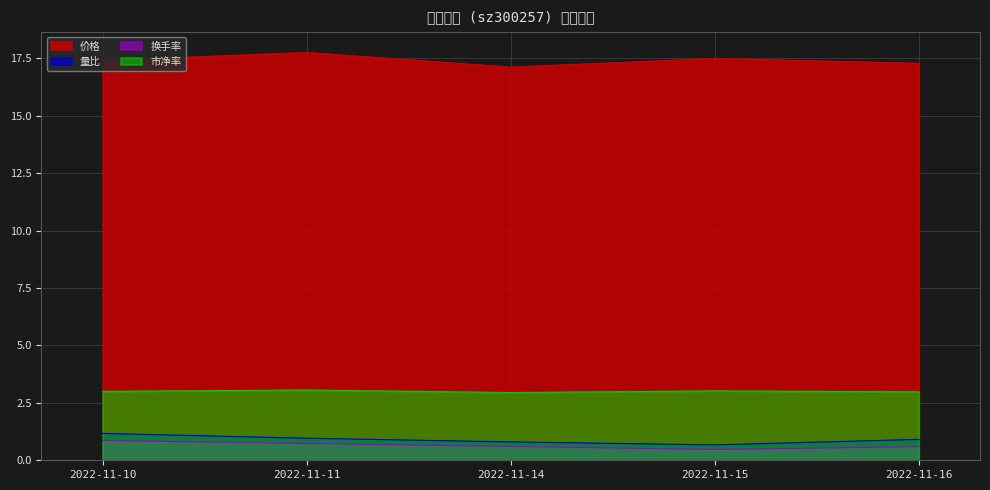

True or false: 价格 and 换手率 cross at least once.

False